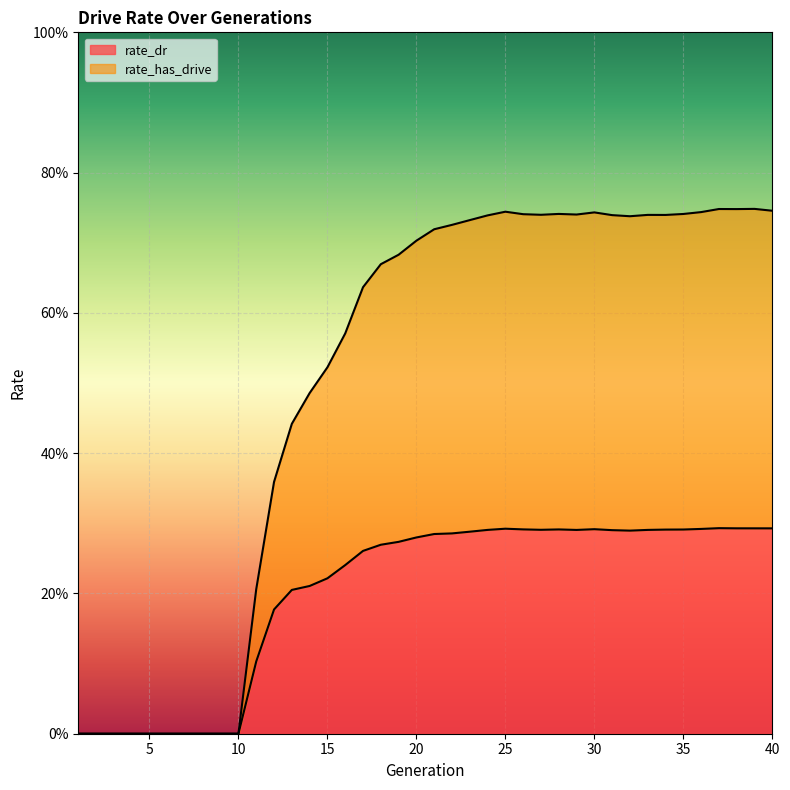

List the labels in order of rate_dr value, largest first.

37, 38, 39, 40, 25, 36, 30, 26, 28, 35, 34, 27, 24, 33, 29, 31, 32, 23, 22, 21, 20, 19, 18, 17, 16, 15, 14, 13, 12, 11, 1, 2, 3, 4, 5, 6, 7, 8, 9, 10